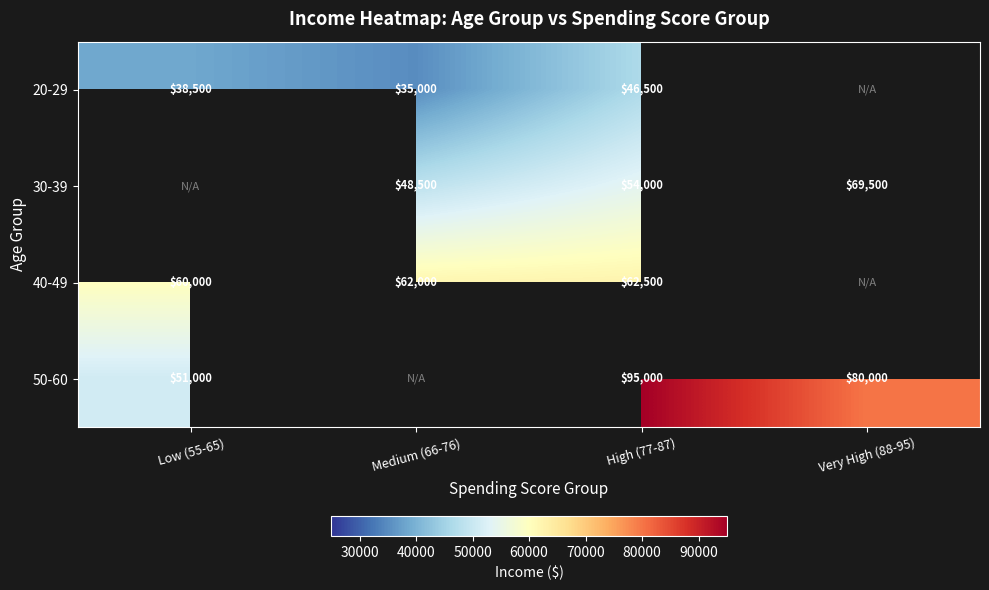

What is the sum of the 30-39 values at Medium (66-76) and Very High (88-95)?

118000